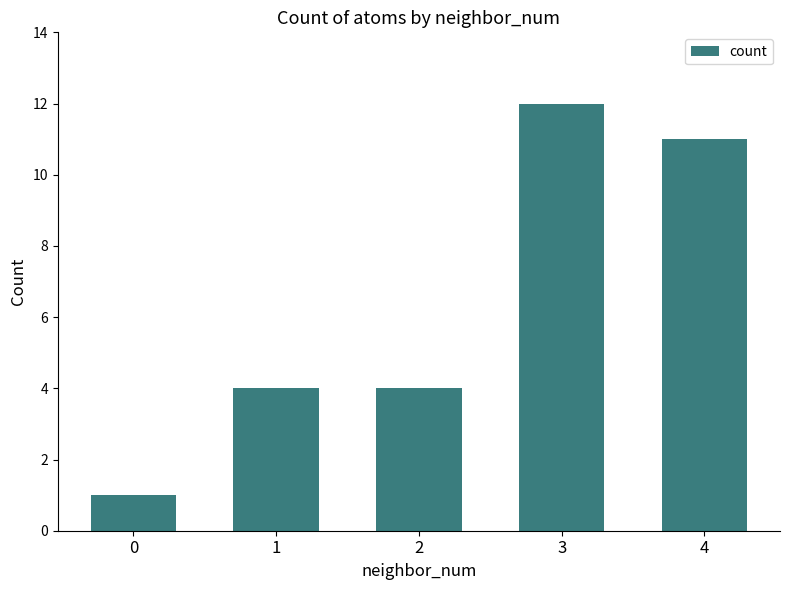

What is the change in value from 1 to 4?

+7